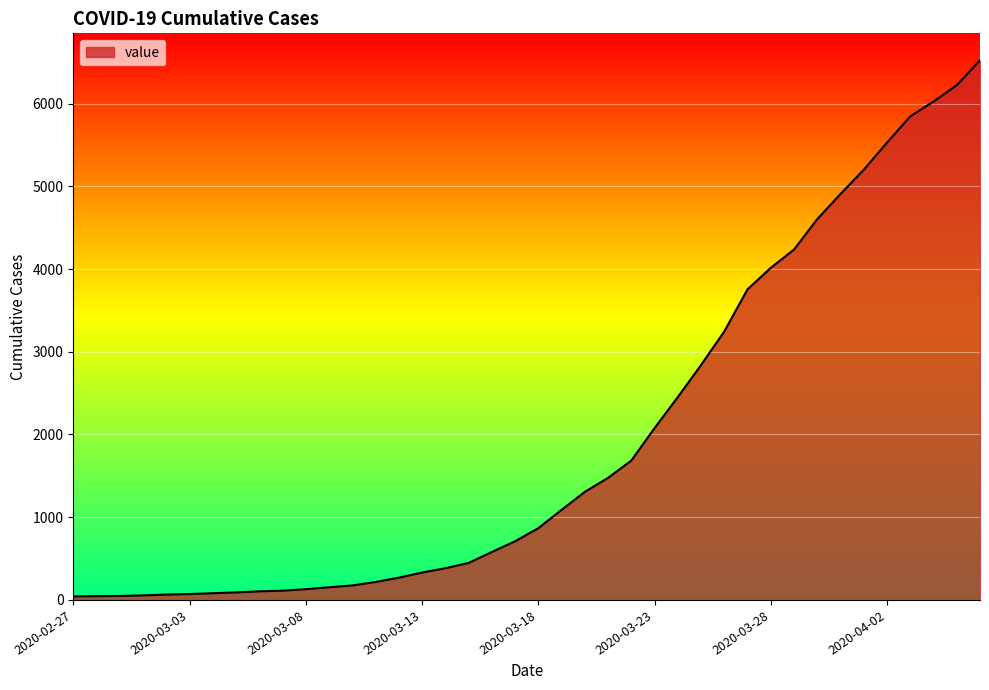

What is the difference between the maximum and minimum values?

6481